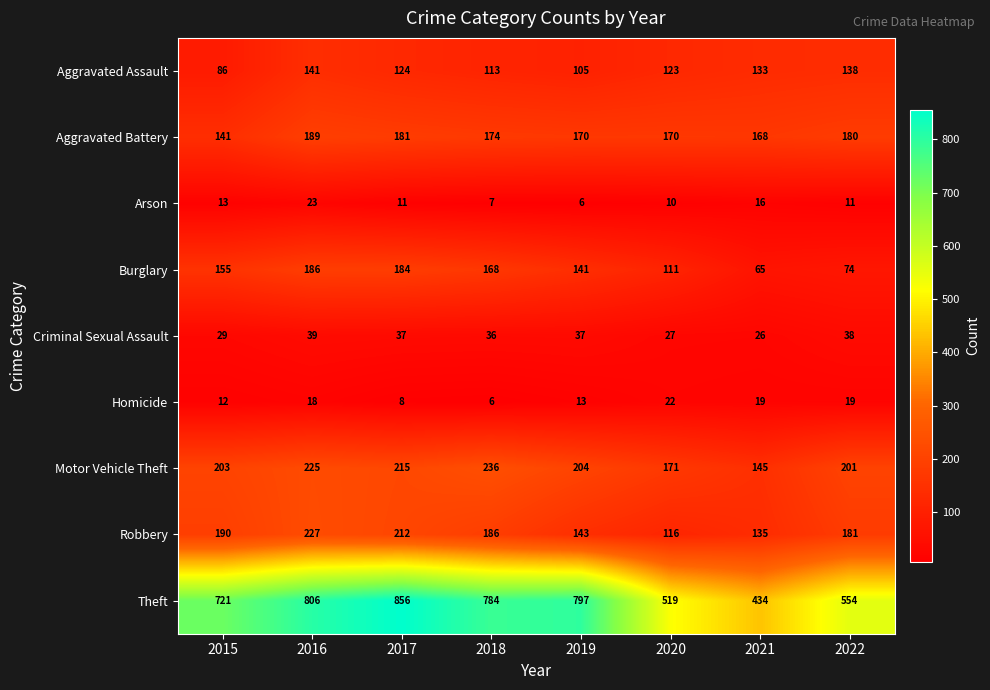

What is the smallest value displayed?

6